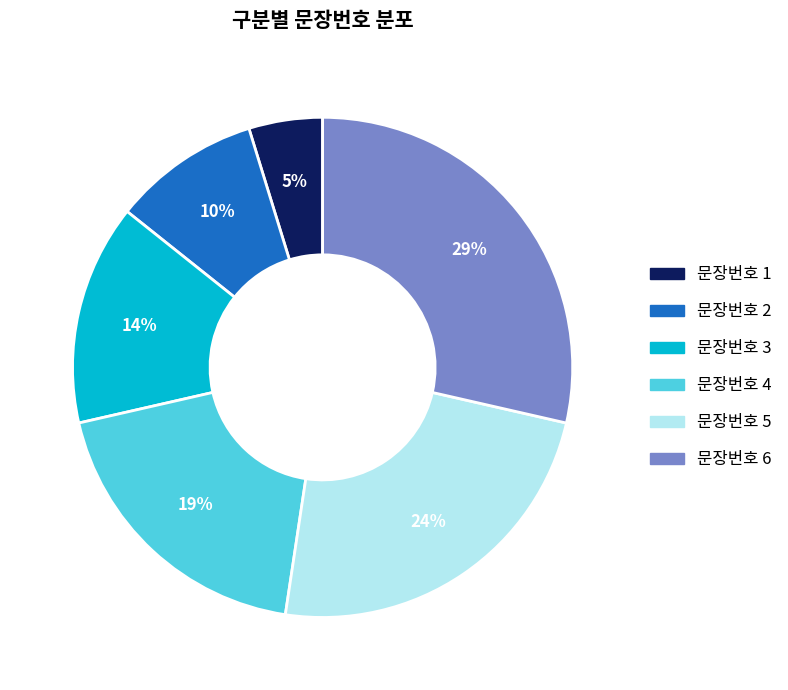

Is there any slice that represents more than half of the pie?

No